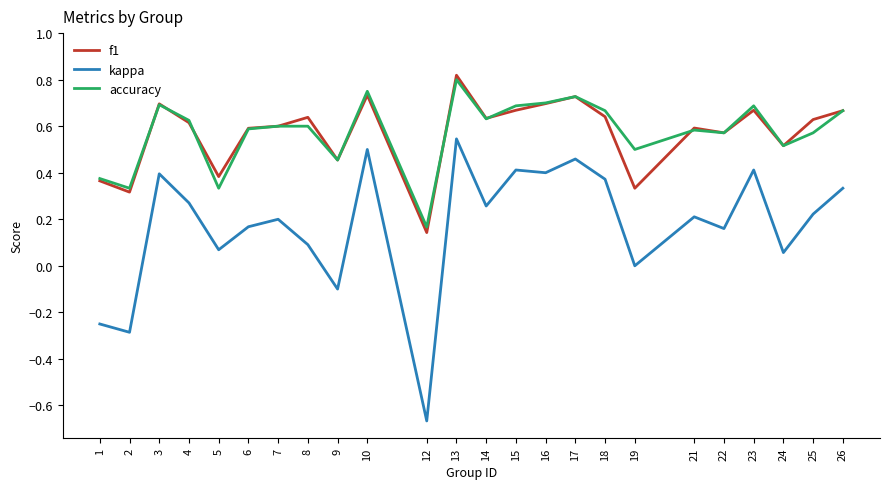

At which category is the sum across all series the highest?

13